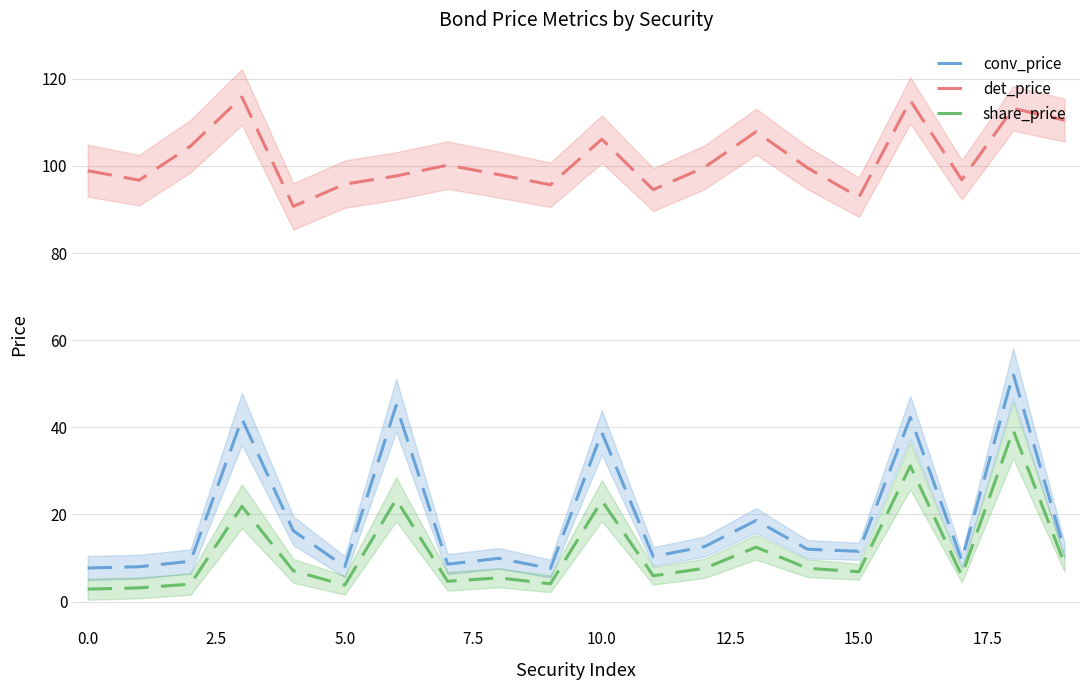

At how many categories does at least one series exceed 12?

20